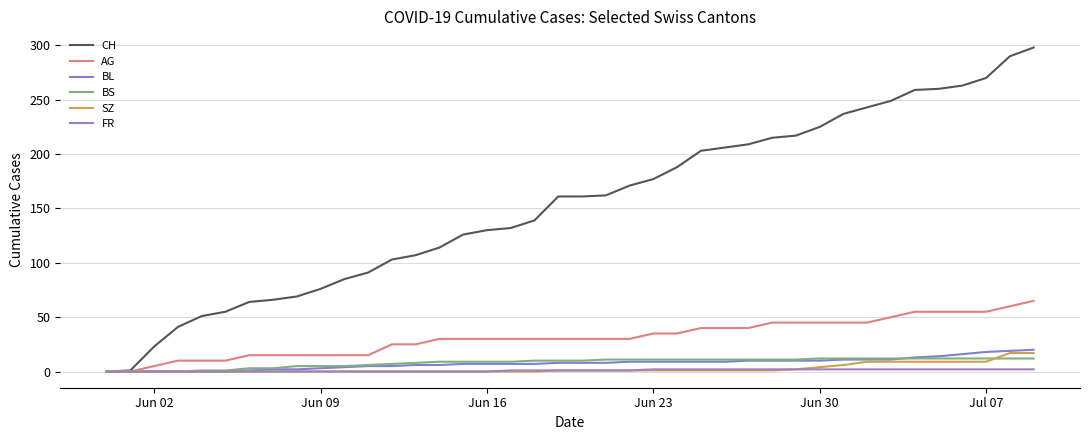

Does the chart have visible grid lines?

Yes